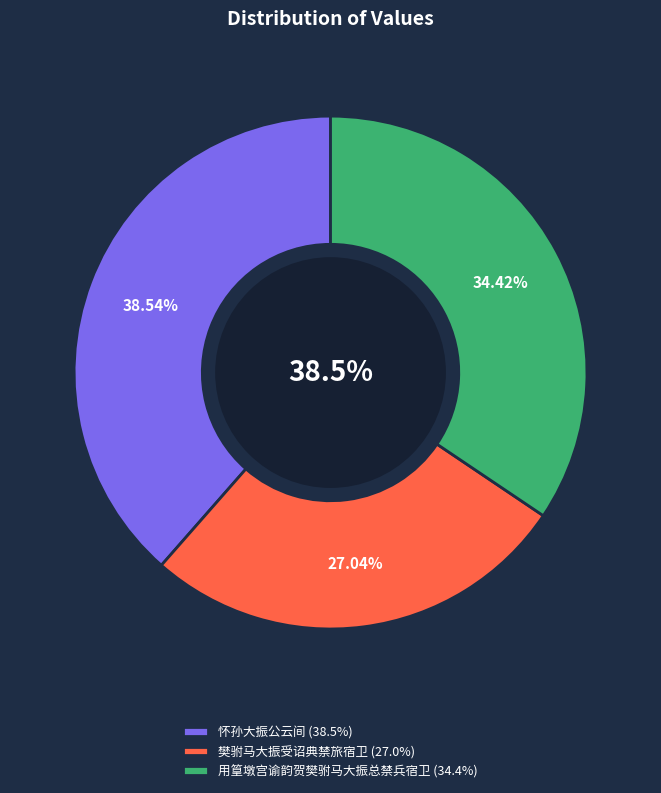

Does 樊驸马大振受诏典禁旅宿卫 represent more than half of the total?

No